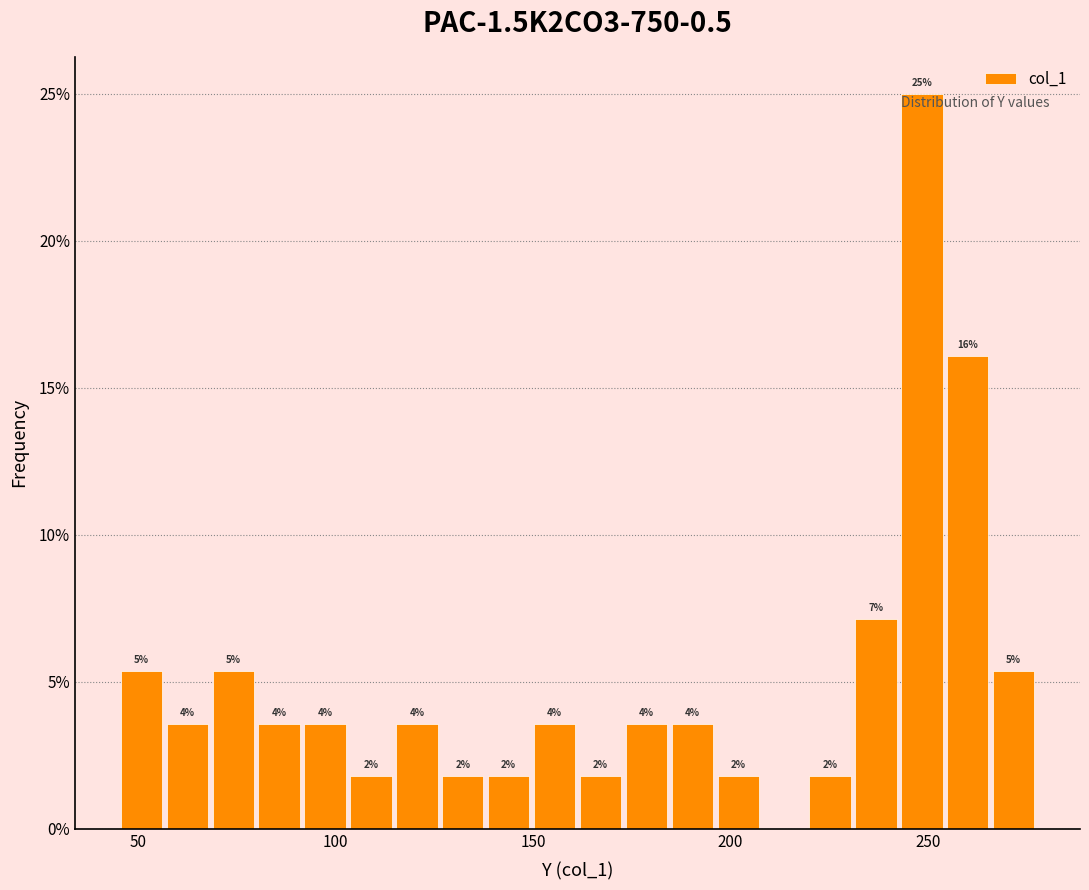

Read against the x-axis, roughly where is the centre of the tallest bar?

250